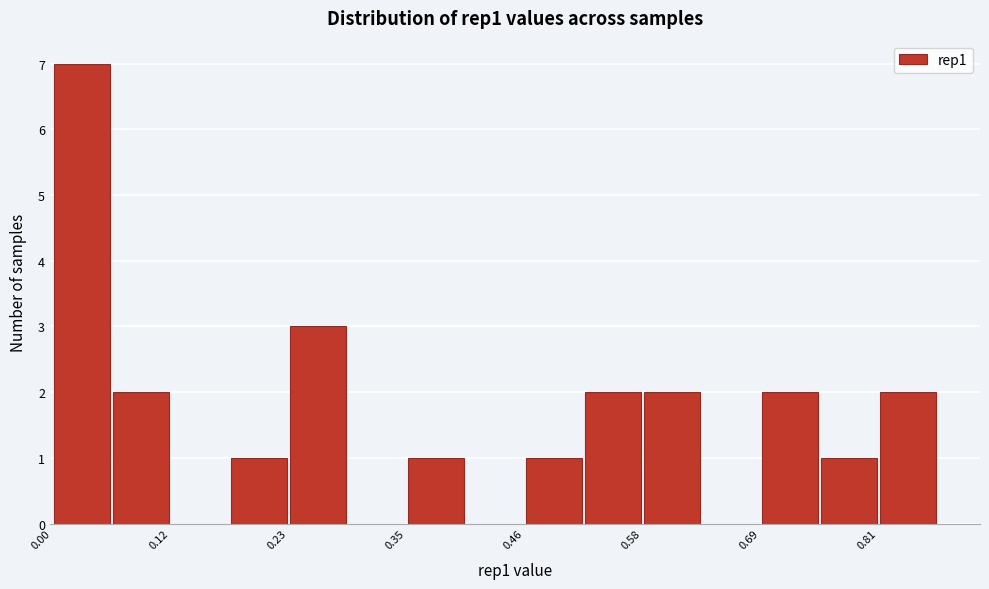

Around what value on the x-axis is the tallest bar? Give the approximate position of its centre, as read against the axis.

0.04